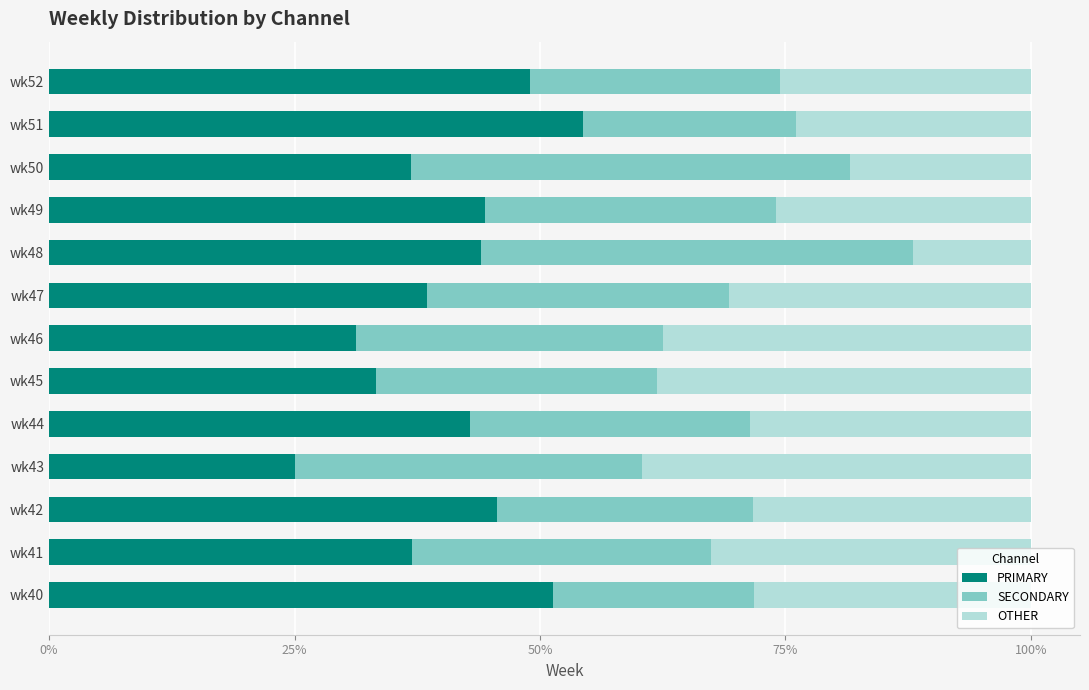

What is the total value across all series at wk45?

100.0